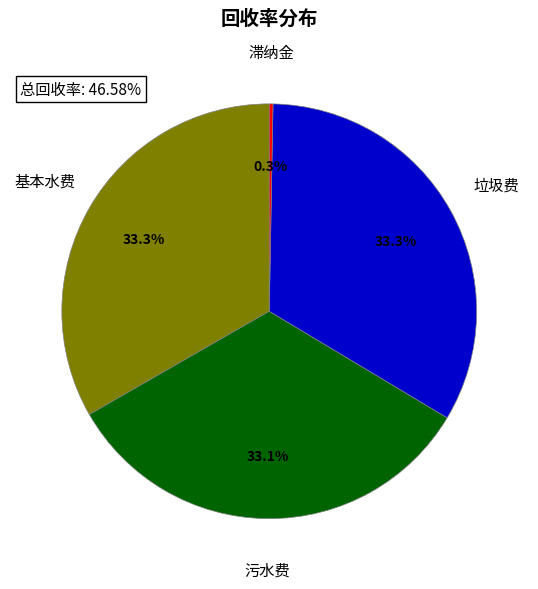

Is there a majority slice in this chart?

No